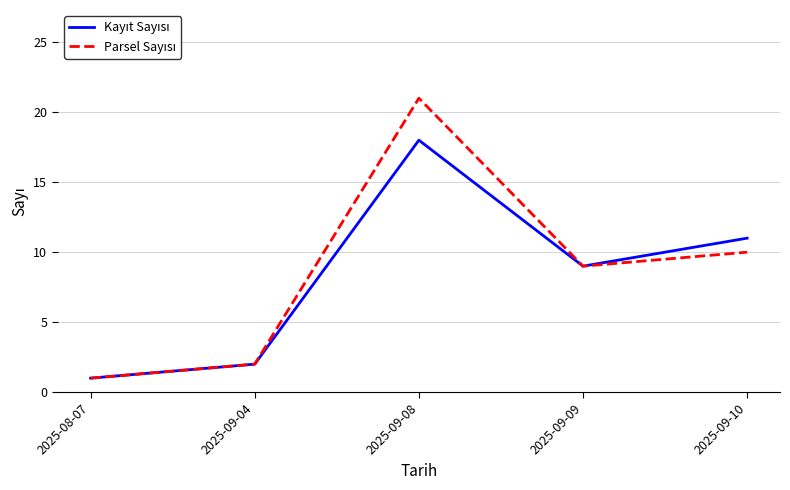

At which category is the sum across all series the highest?

2025-09-08